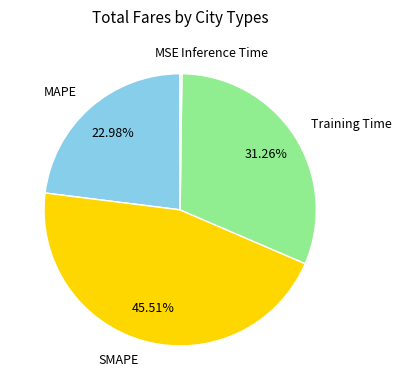

Combined, what portion of the pie is MAPE and Training Time?

54.2%